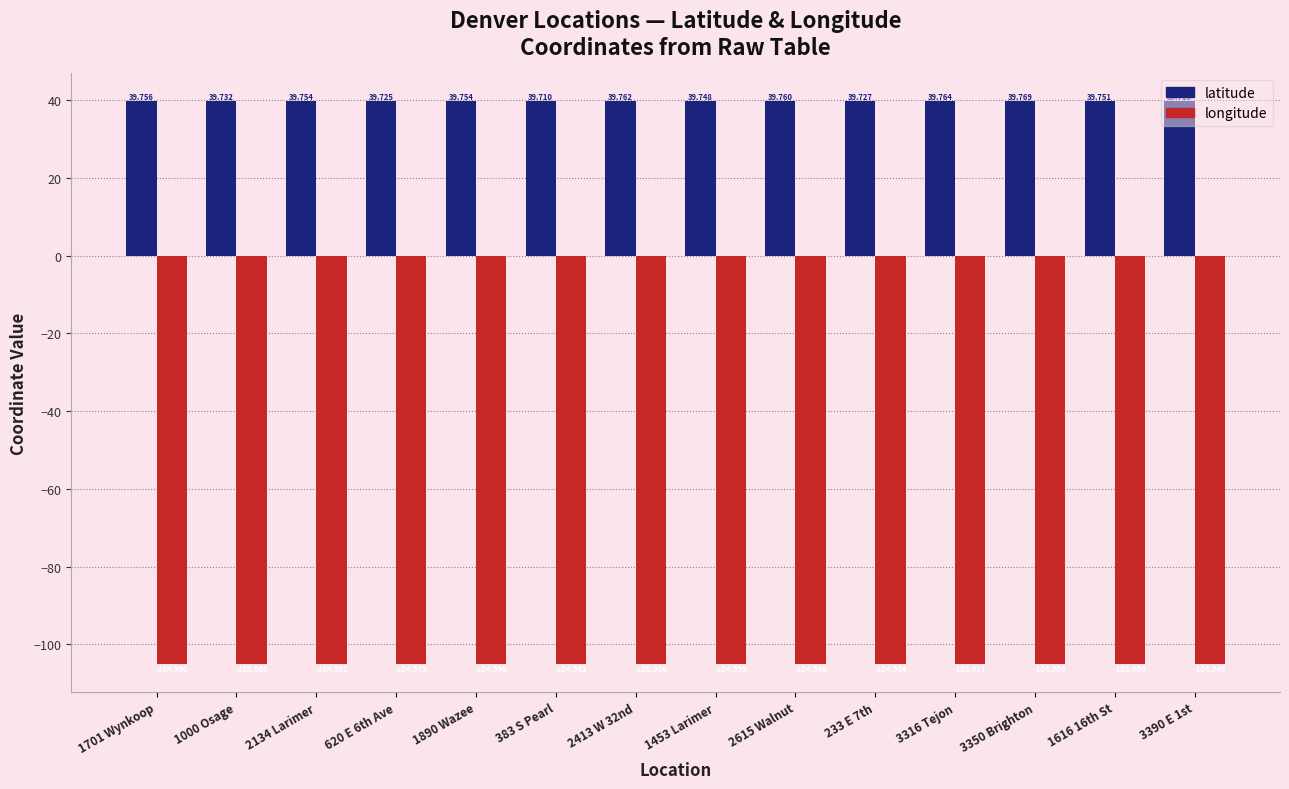

List the series in order of their overall mean, lowest first.

longitude, latitude